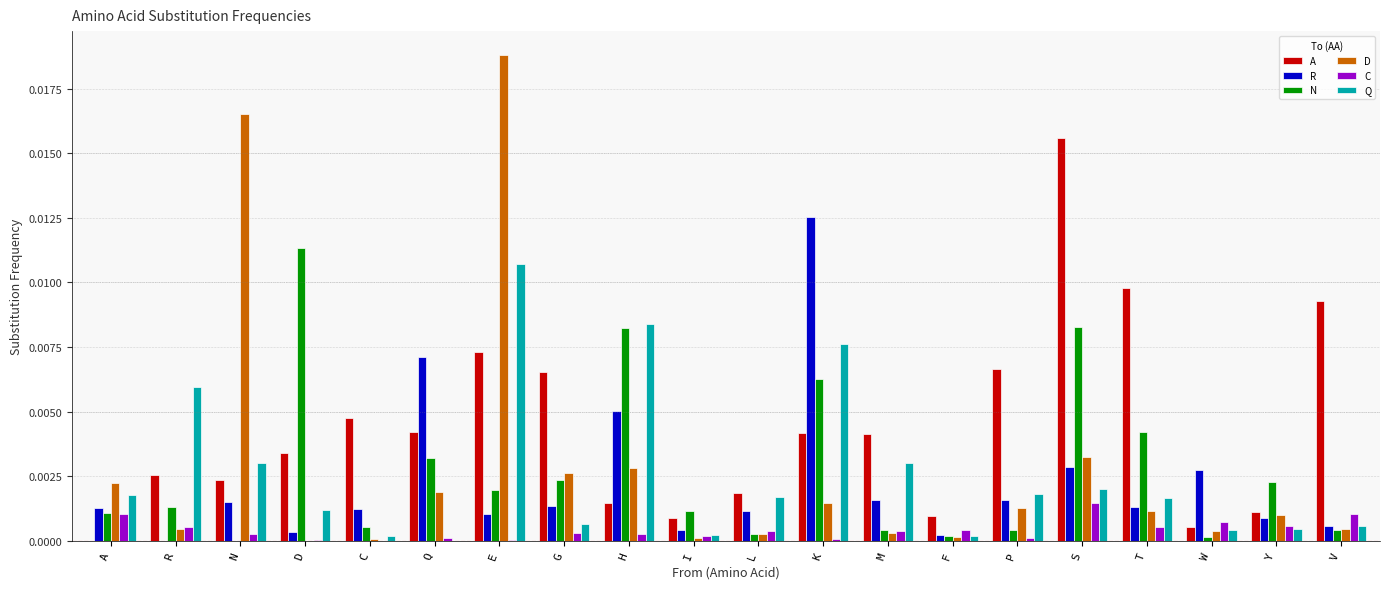

How many values in the R series exceed 0?

19